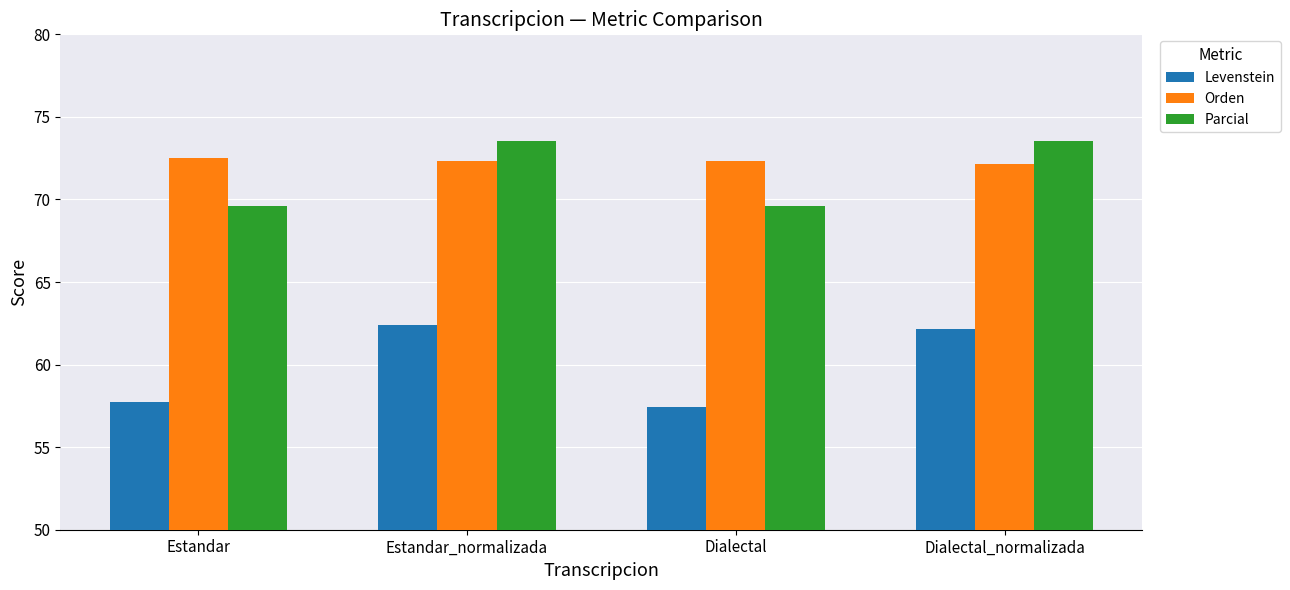

The value of Levenstein at Estandar is 38.1. True or false?

False